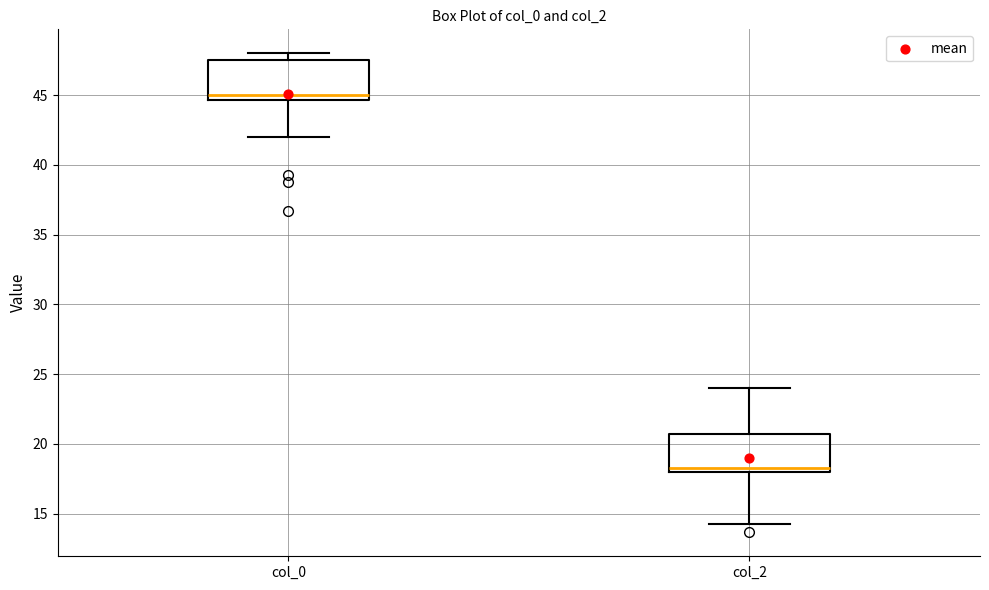

Where does the upper whisker of the box for col_2 end on the y-axis? The values are not printed on the chart, so give them approximately, as read against the axis.

24.0